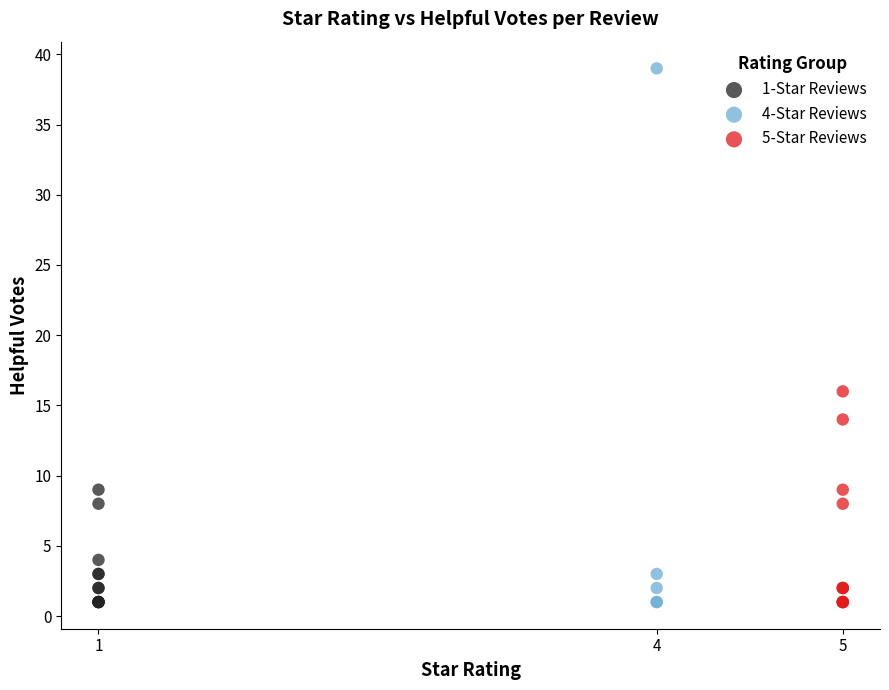

Which series contains the highest Y value?

4-Star Reviews